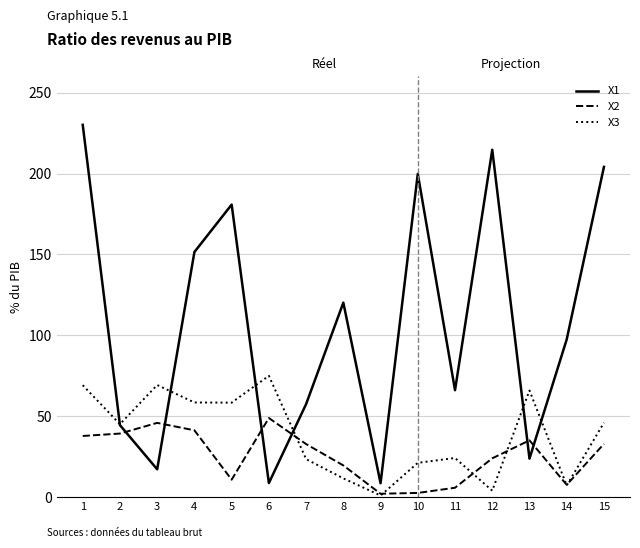

Rank the series at 3 from highest to lowest value.

X3, X2, X1